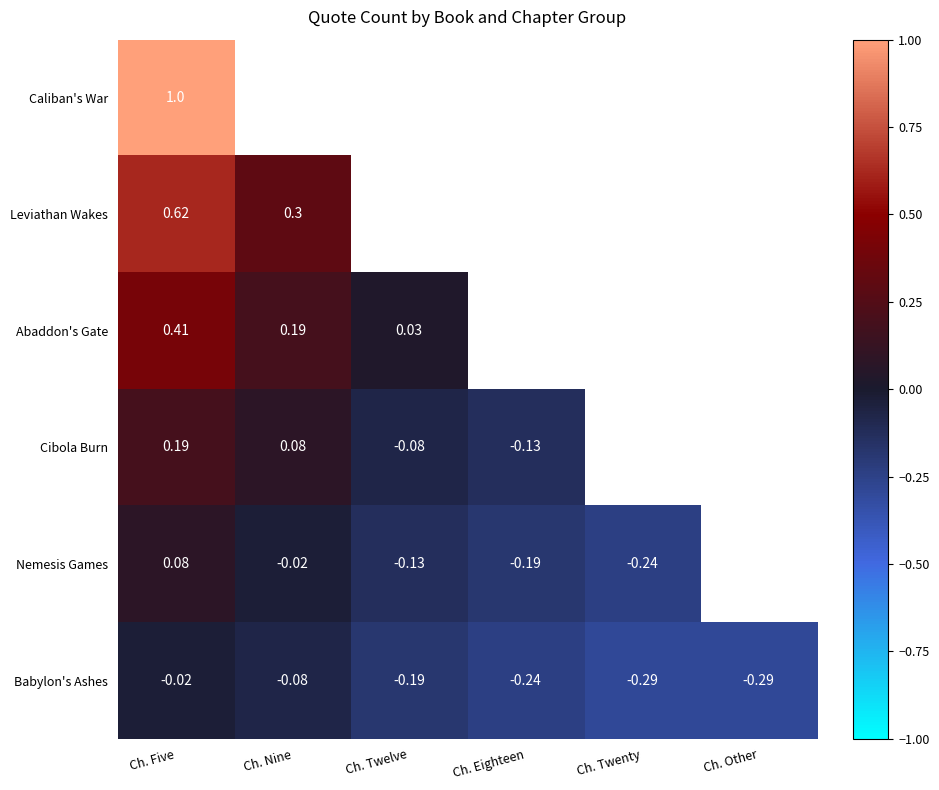

What is the difference between the second highest and minimum values in the Babylon's Ashes series?

0.2